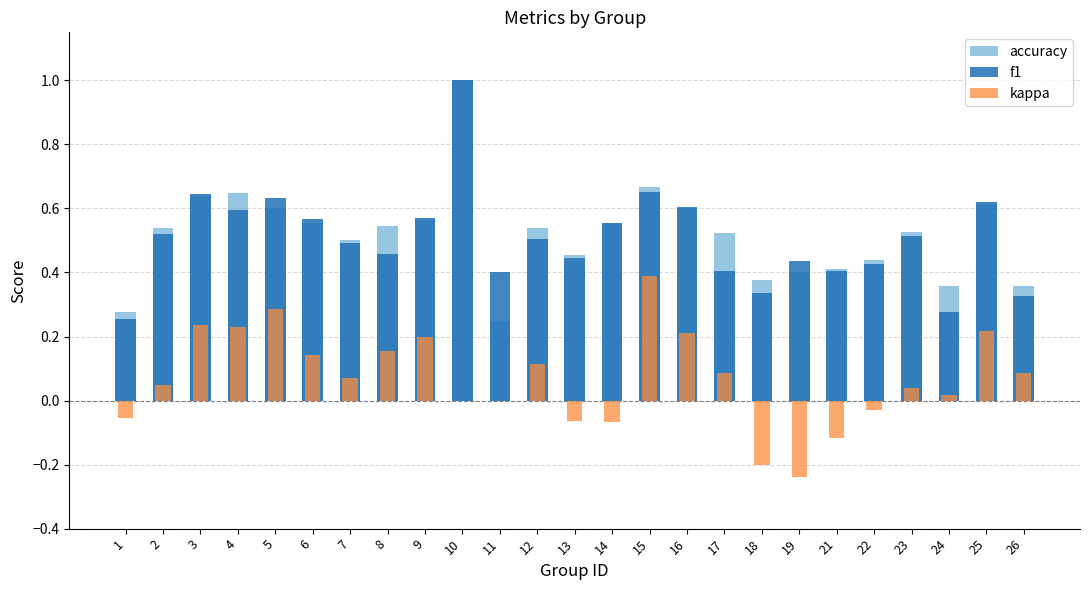

The kappa series shows 0.3 at 10. True or false?

False